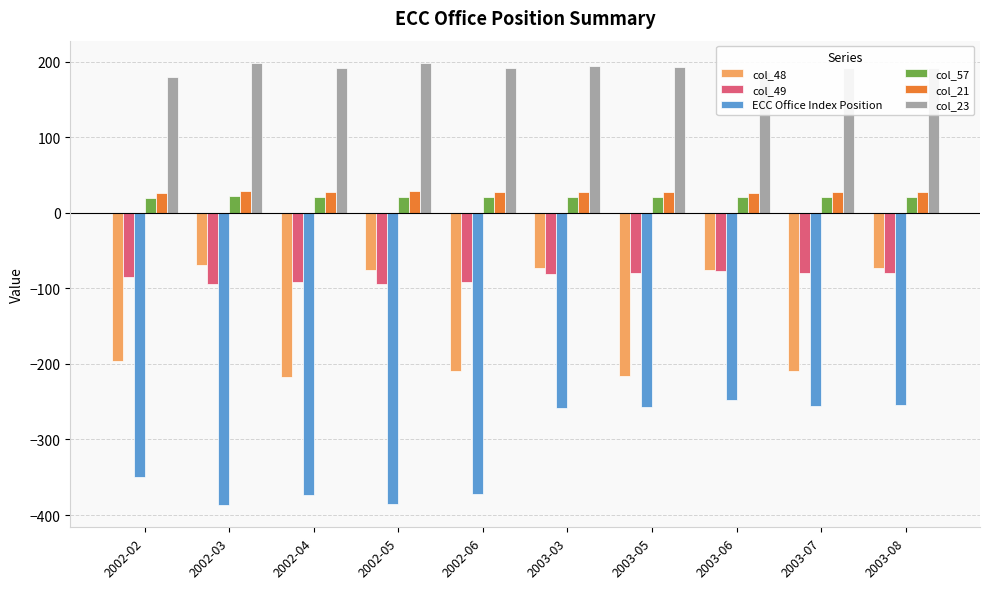

What is the lowest value of the ECC Office Index Position series?

-387.0